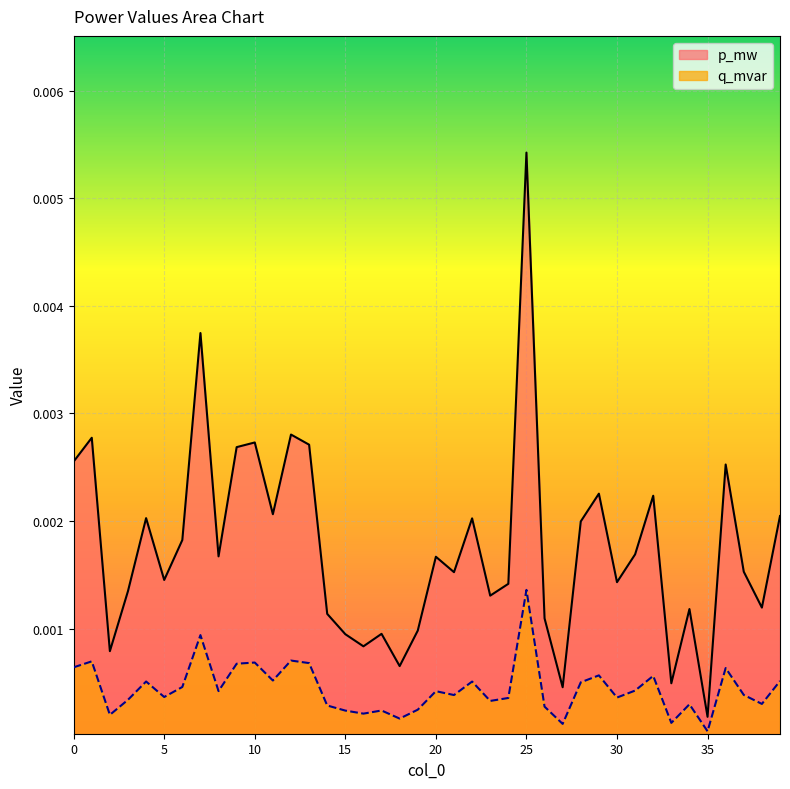

True or false: q_mvar and p_mw cross at least once.

False